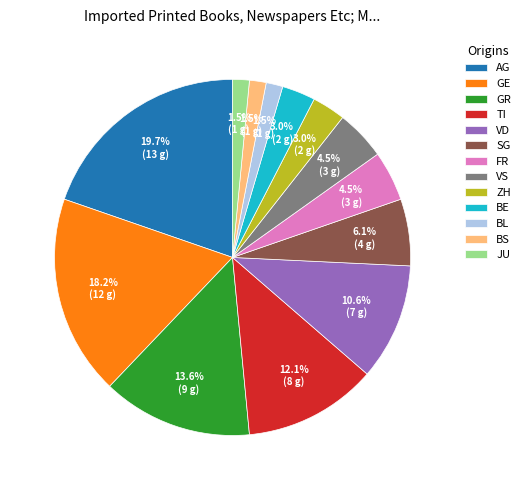

Combined, what portion of the pie is SG and ZH?

9.1%